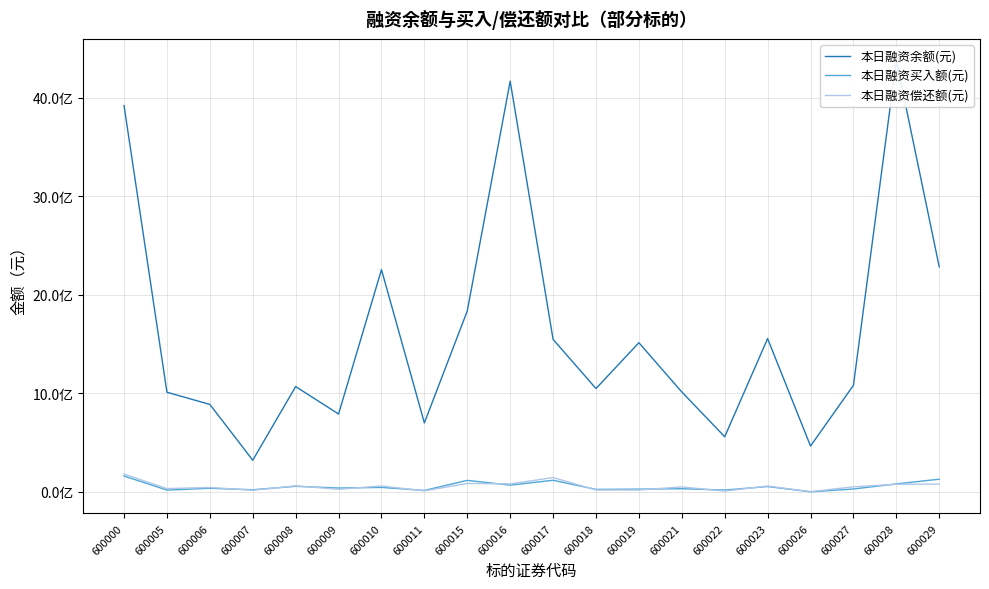

How many values in the 本日融资买入额(元) series exceed 38667069?

9